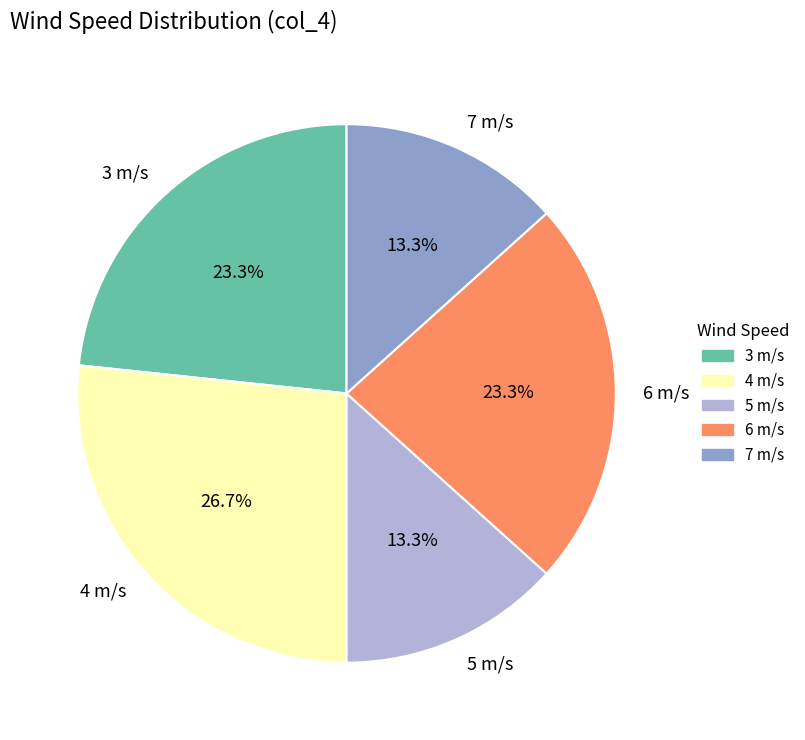

To the nearest percent, what is the difference between the 4 m/s and 7 m/s slice percentages?

13%